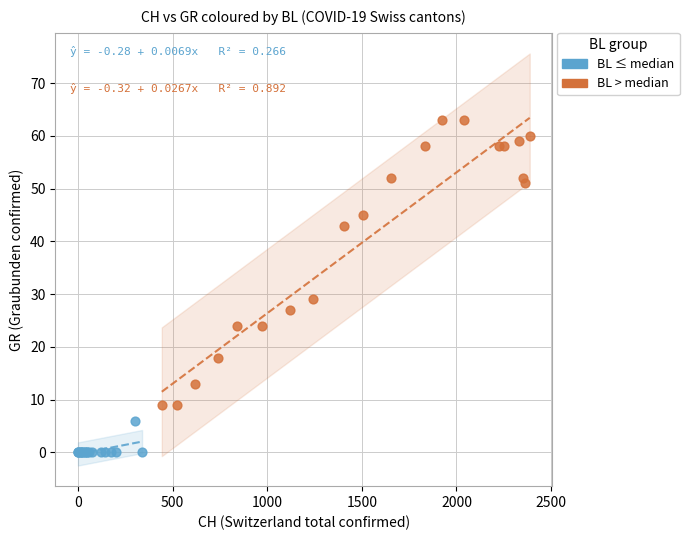

What are all the series names shown in the legend?

BL ≤ median, BL > median